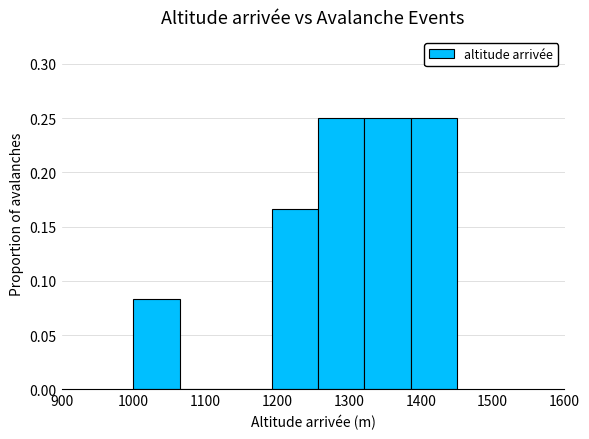

Reading left to right, list every bar in this chart as the range it spans on the x-axis followed by its height. Neither the bar edges nor the heights are printed on the chart, so give them approximately, as read against the axes.

1000 to 1060: 0.085
1060 to 1130: 0
1130 to 1190: 0
1190 to 1260: 0.165
1260 to 1320: 0.250
1320 to 1390: 0.250
1390 to 1450: 0.250